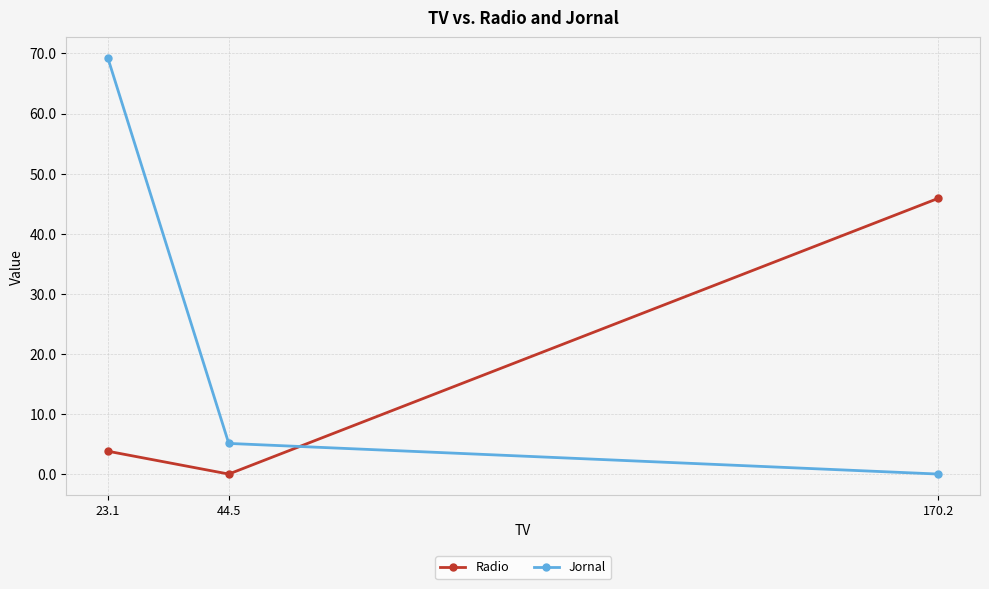

Rank the series by their average value, from highest to lowest.

Jornal, Radio